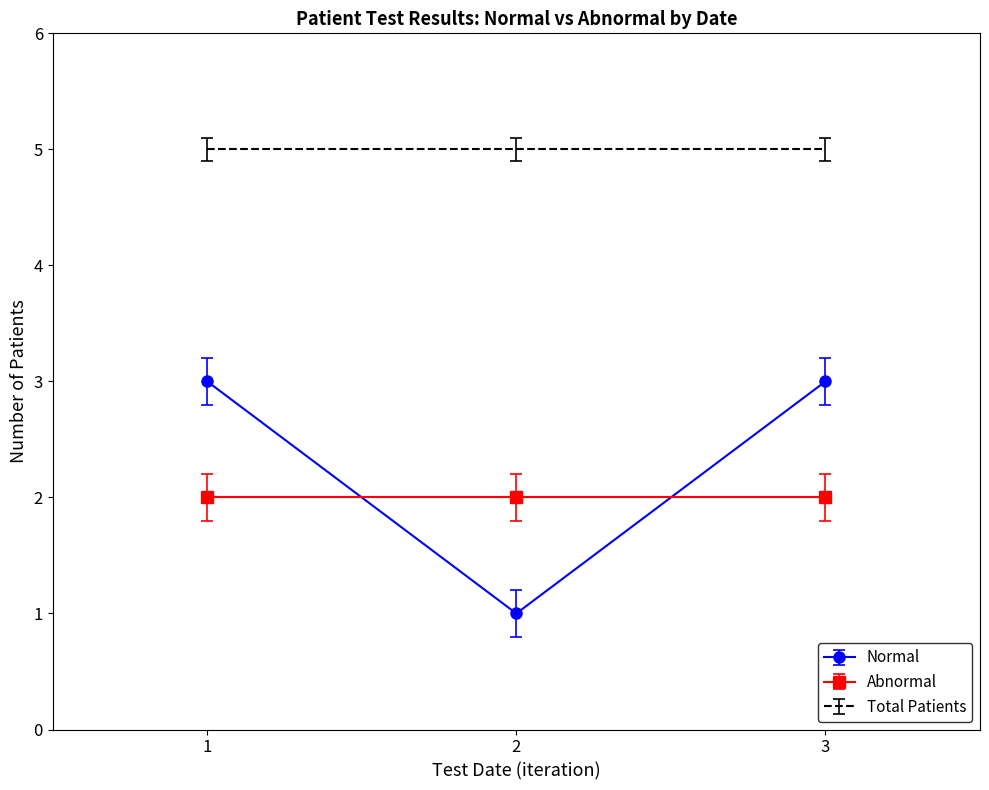

Rank the series at 2 from lowest to highest value.

Normal, Abnormal, Total Patients